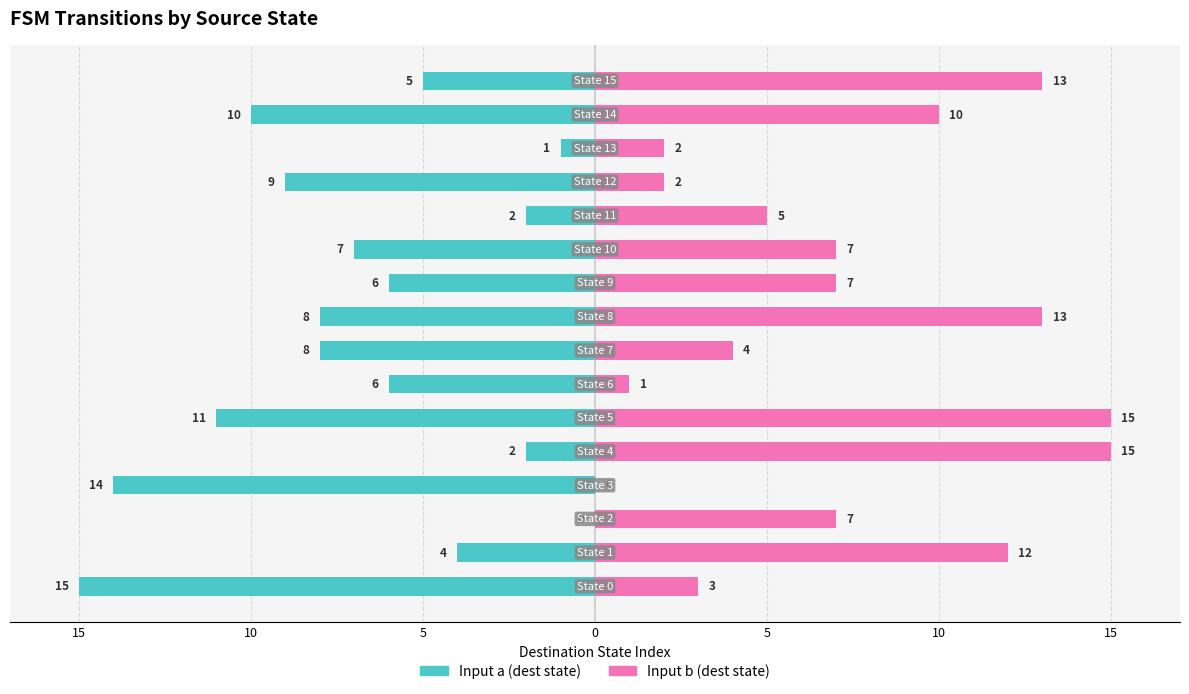

The value of Input b (dest state) at 0 is 0. True or false?

True